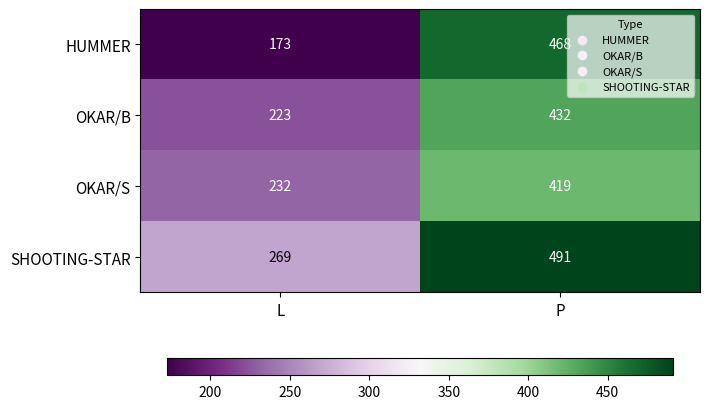

Reading right to left, transcribe all the data shown in this chart.

HUMMER: 468	173
OKAR/B: 432	223
OKAR/S: 419	232
SHOOTING-STAR: 491	269